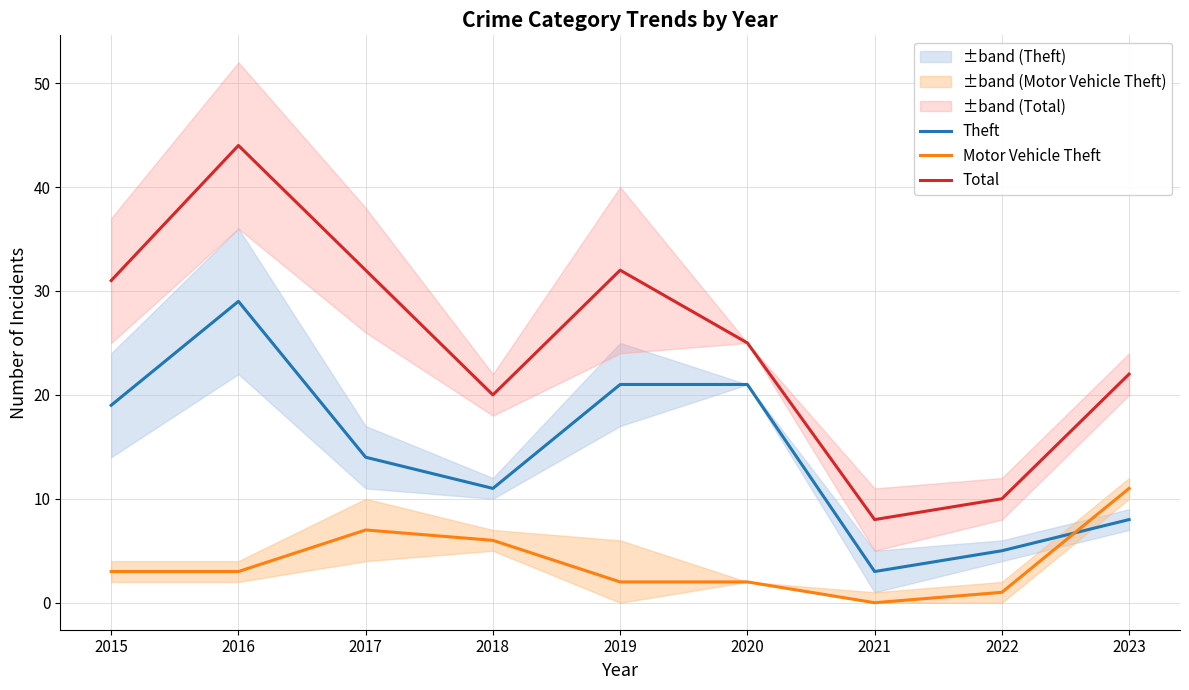

At which category does Motor Vehicle Theft reach its first local peak?

2017